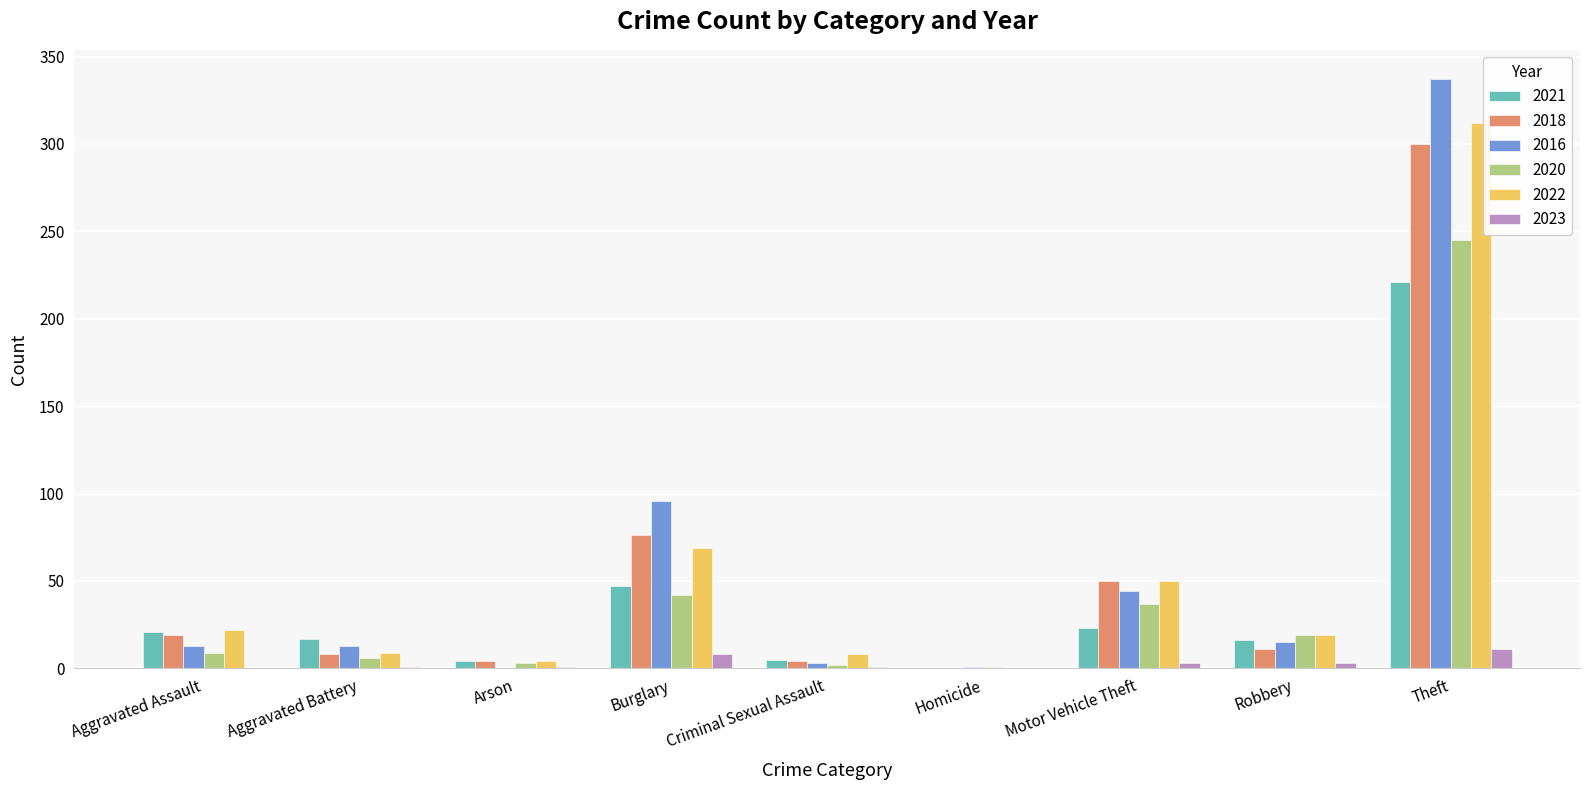

How many groups of bars are there?

9